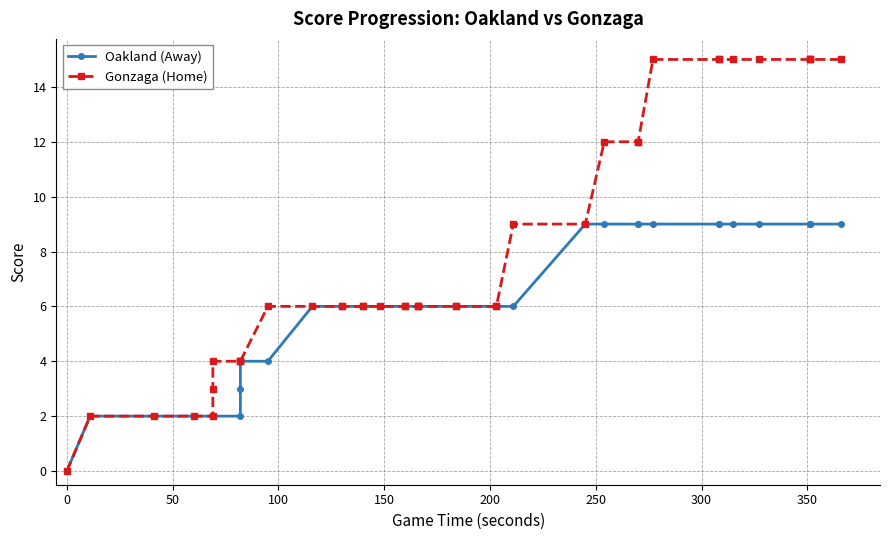

True or false: Oakland (Away) and Gonzaga (Home) cross at least once.

False